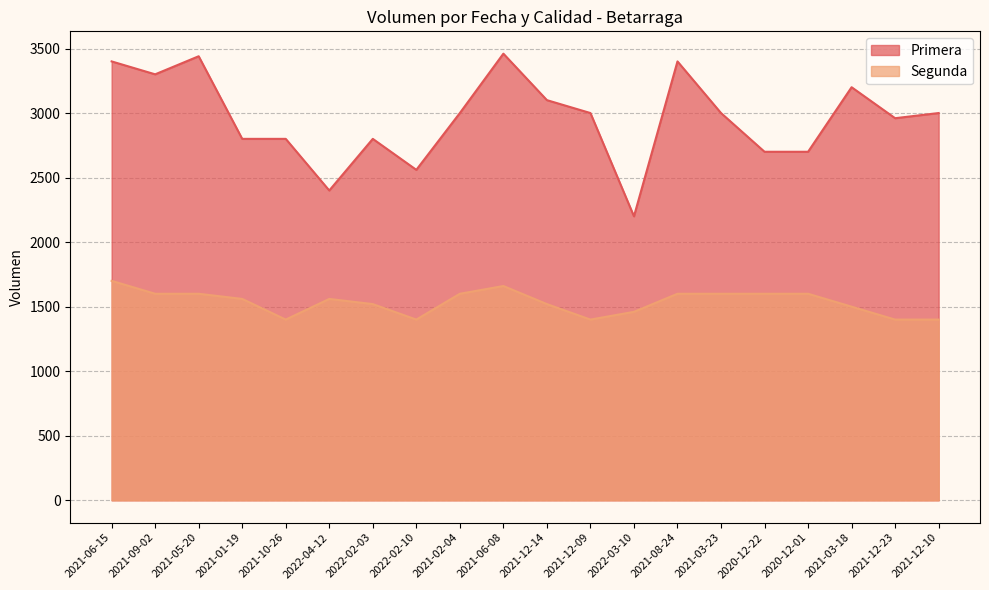

At how many categories does at least one series exceed 2545?

18